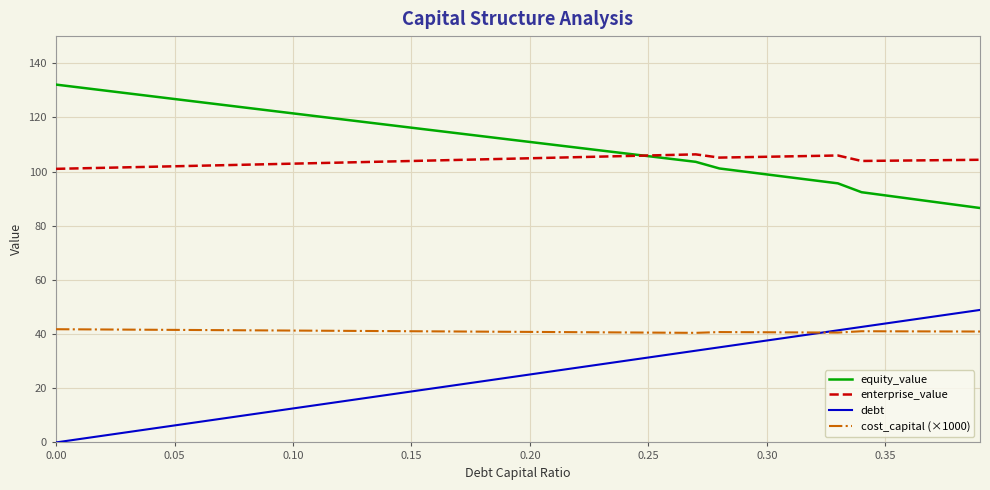

True or false: debt has more than 1 interior local peaks.

False